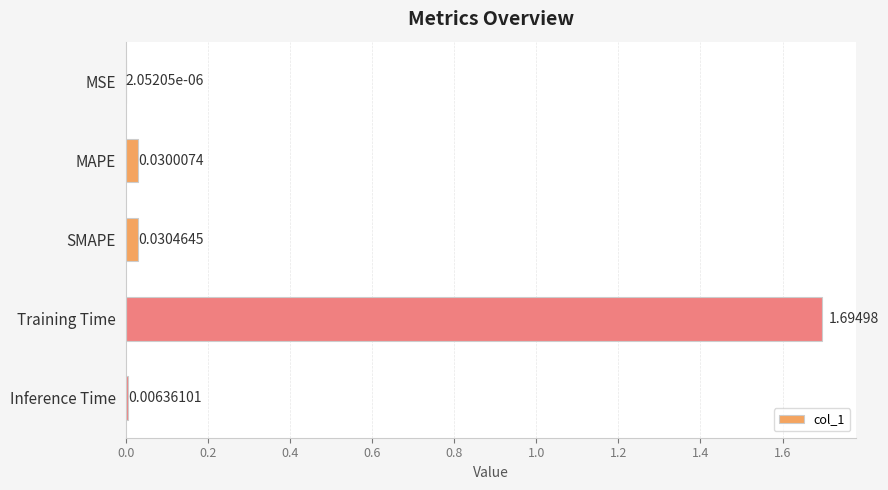

Between SMAPE and Training Time, which is larger?

Training Time